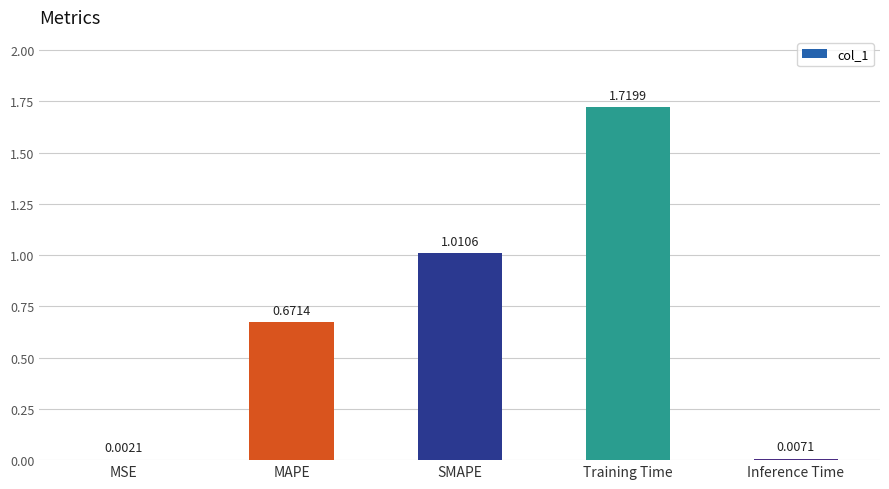

What is the sum of the values at MAPE and Training Time?

2.4